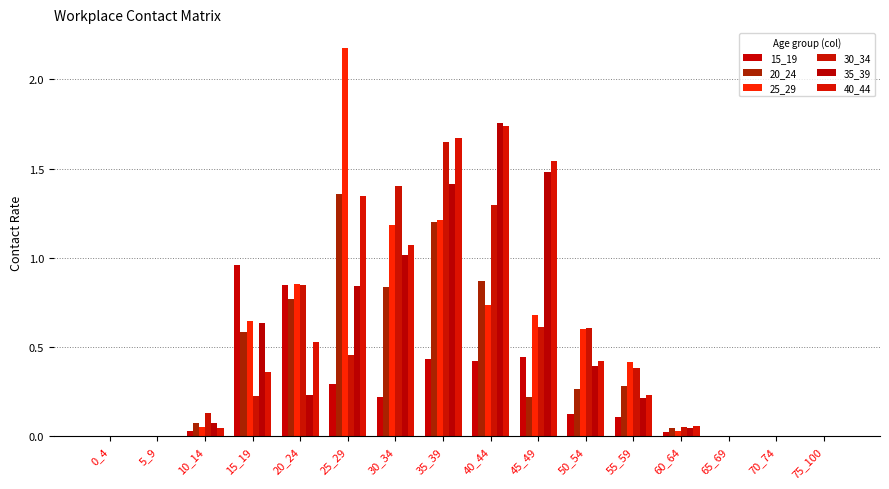

How many series are shown in this chart?

6